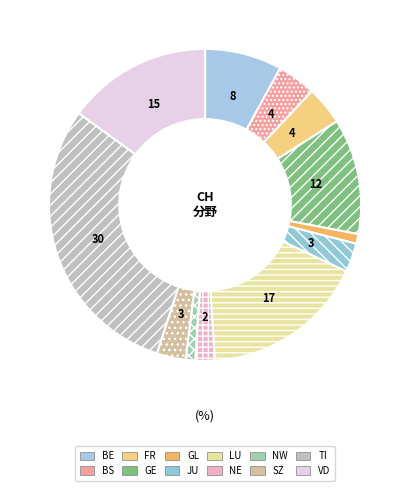

Is it true that BS is 1% of the pie?

False